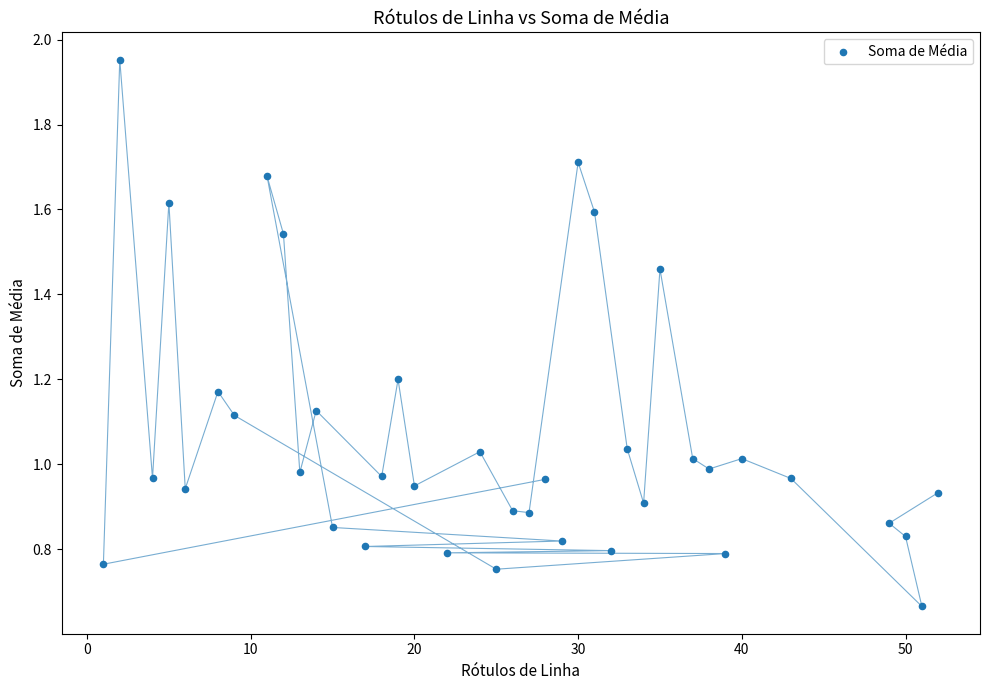

What is the range of Y values (max minus min)?

1.3